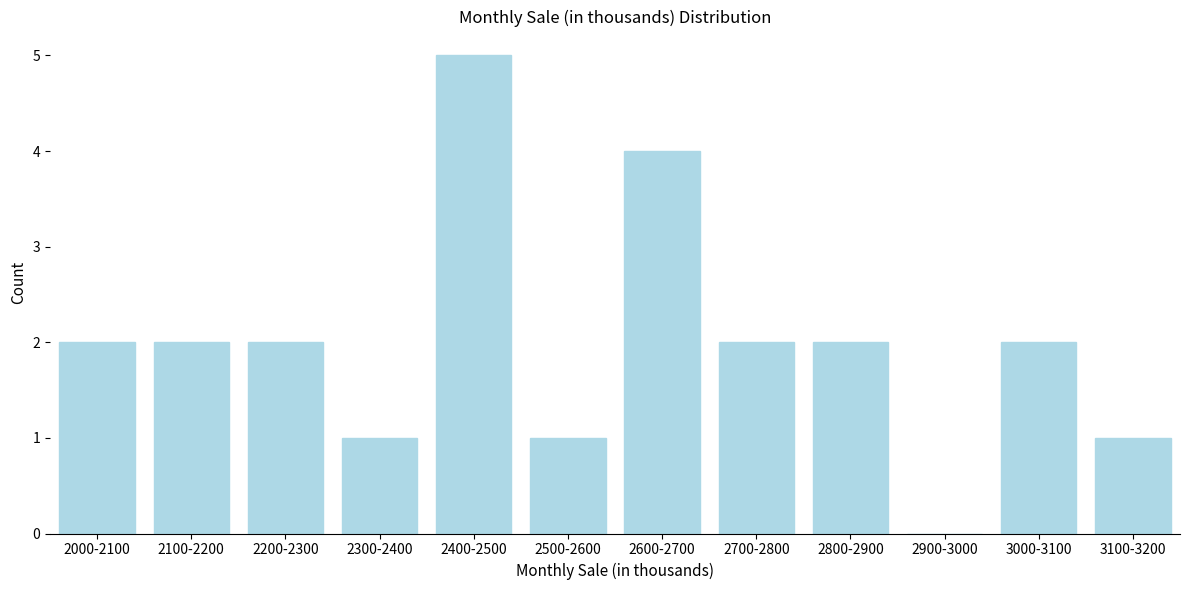

Reading left to right, transcribe all the data shown in this chart.

2000-2100=2	2100-2200=2	2200-2300=2	2300-2400=1	2400-2500=5	2500-2600=1	2600-2700=4	2700-2800=2	2800-2900=2	2900-3000=0	3000-3100=2	3100-3200=1